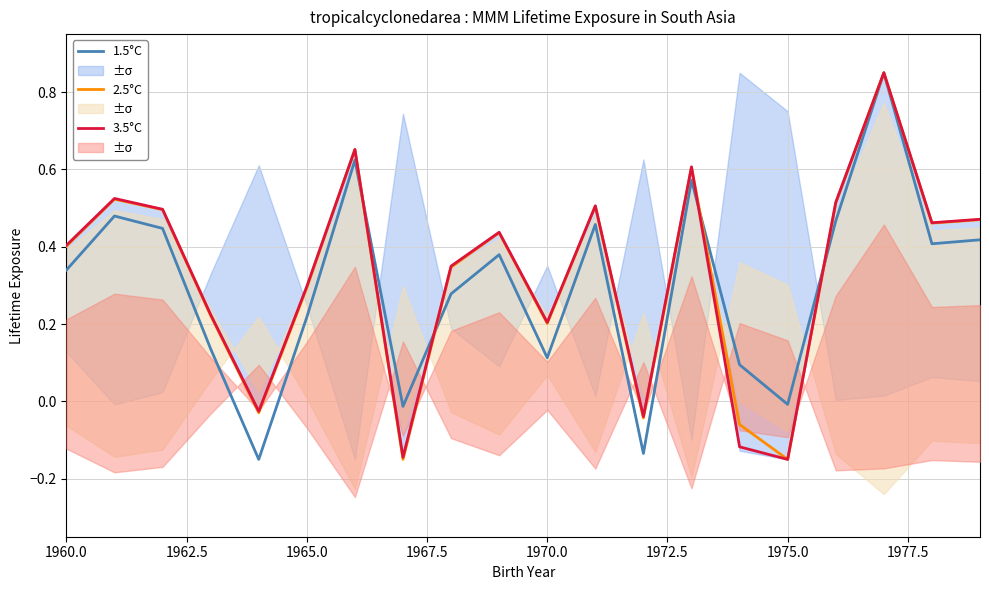

Is it true that 1.5°C equals 0.1 at 1970.0?

True